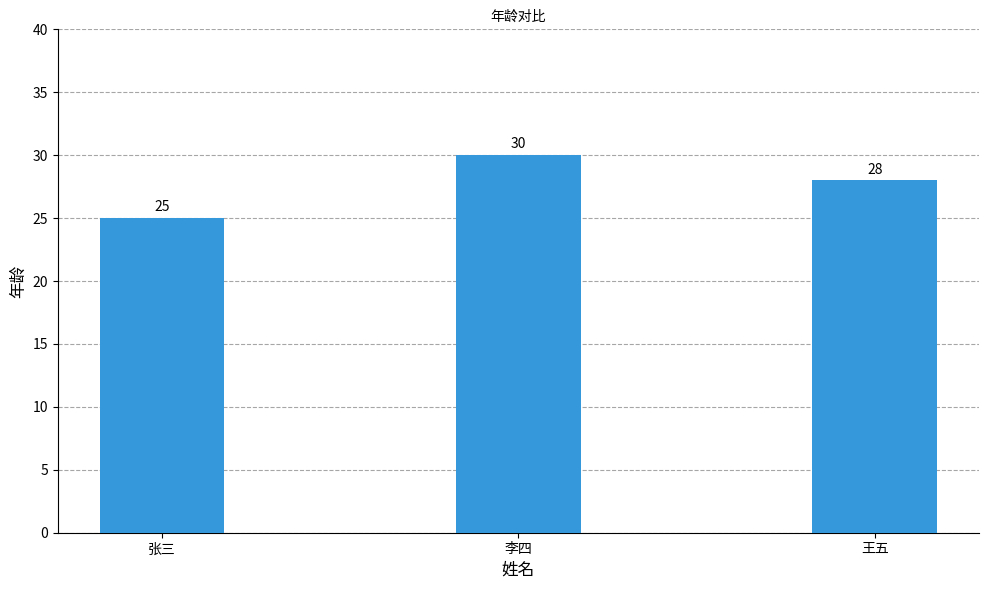

What is the change in value from 李四 to 王五?

-2